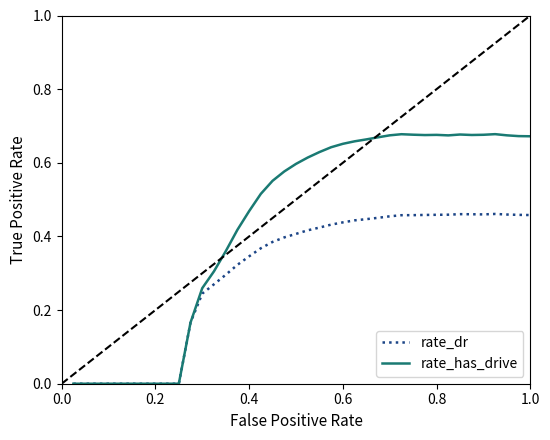

Which series has the widest spread of values?

rate_has_drive